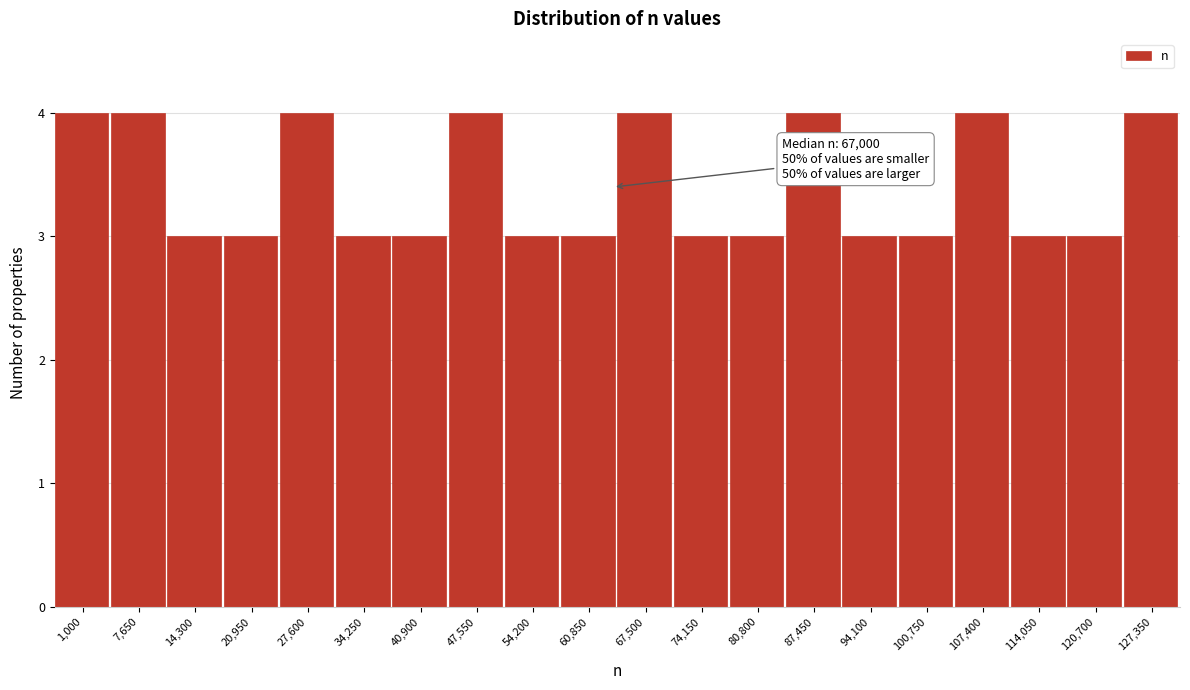

Reading left to right, what are all the values shown in this chart?

4	4	3	3	4	3	3	4	3	3	4	3	3	4	3	3	4	3	3	4